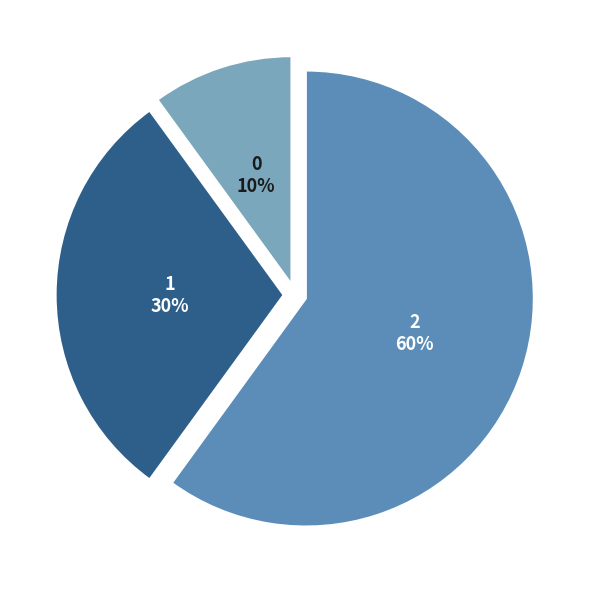

To the nearest percent, what percentage of the pie is 2?

60%